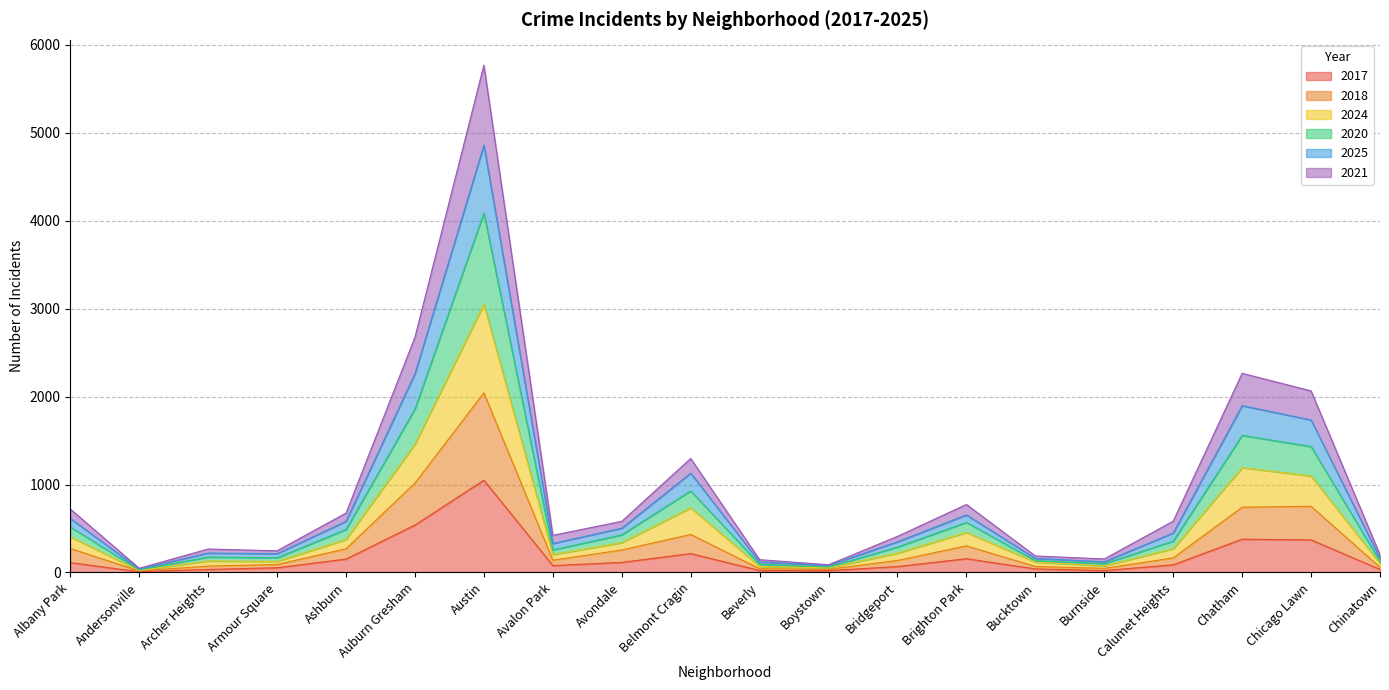

What is the maximum value for 2017?

1049